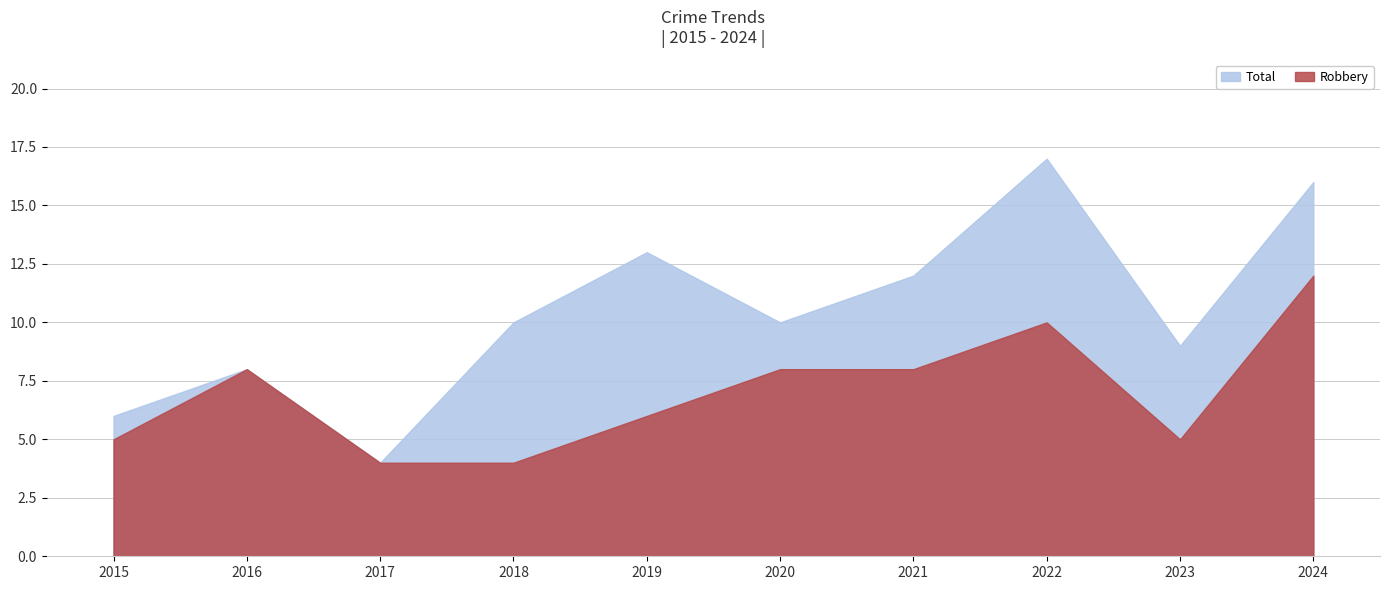

Which series has the widest spread of values?

Total